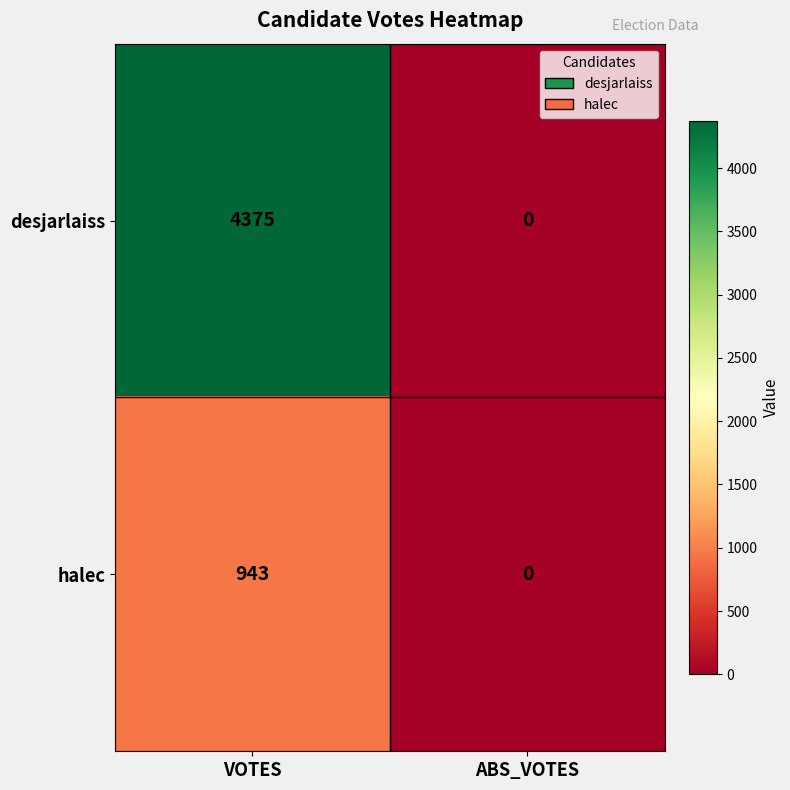

How many distinct data groups are displayed?

2